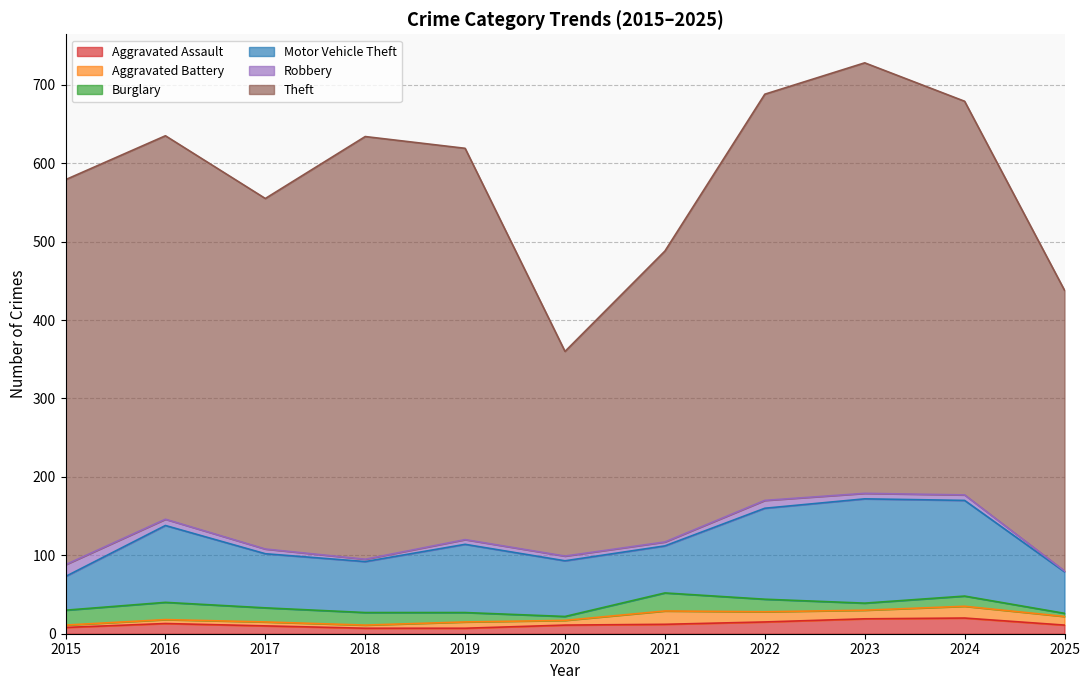

Where is the first local maximum for Burglary?

2016